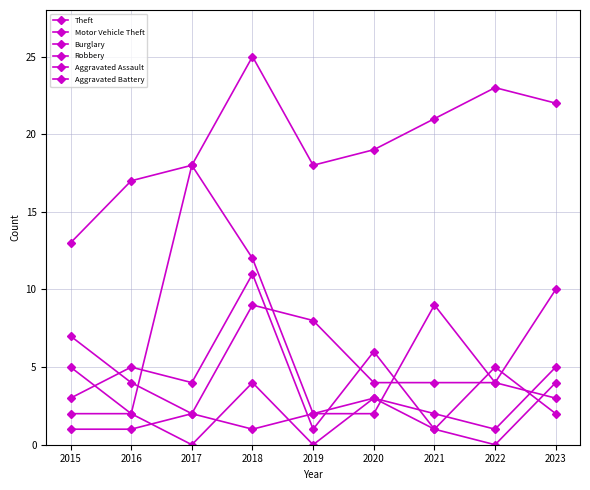

Which has a higher value, 2015 or 2020?

2020